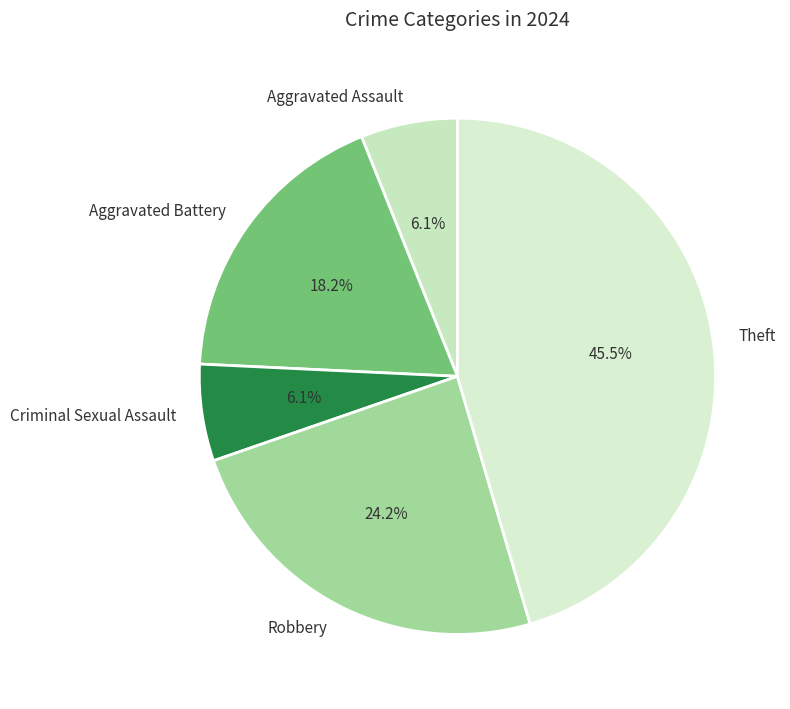

Does Robbery represent more than half of the total?

No